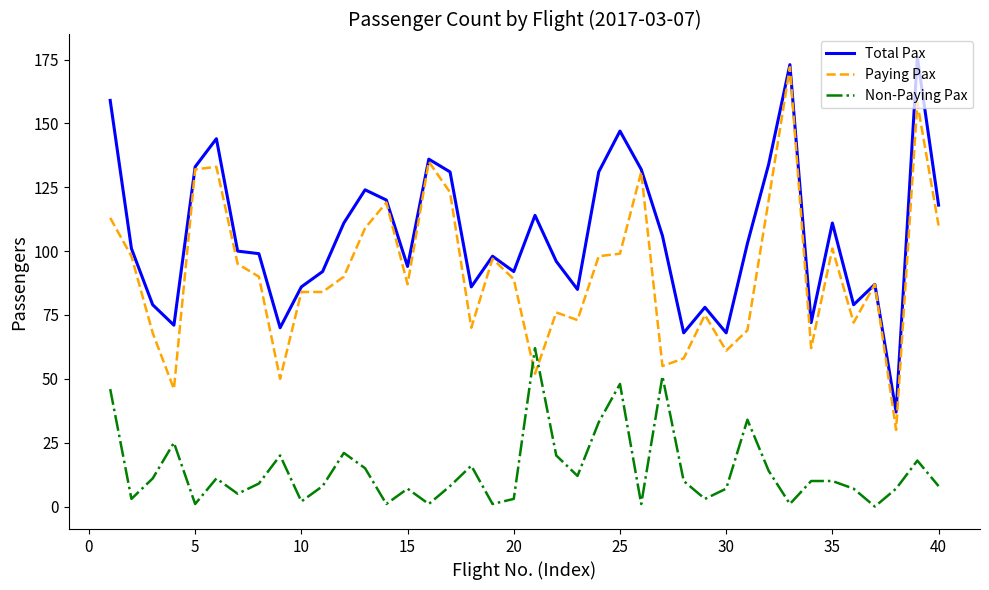

Reading left to right, what are all the values shown in this chart?

Total Pax: 159	101	79	71	133	144	100	99	70	86	92	111	124	120	94	136	131	86	98	92	114	96	85	131	147	132	106	68	78	68	103	134	173	72	111	79	87	37	176	118
Paying Pax: 113	98	68	46	132	133	95	90	50	84	84	90	109	119	87	135	123	70	97	89	52	76	73	98	99	131	55	58	75	61	69	120	172	62	101	72	87	30	158	110
Non-Paying Pax: 46	3	11	25	1	11	5	9	20	2	8	21	15	1	7	1	8	16	1	3	62	20	12	33	48	1	51	10	3	7	34	14	1	10	10	7	0	7	18	8